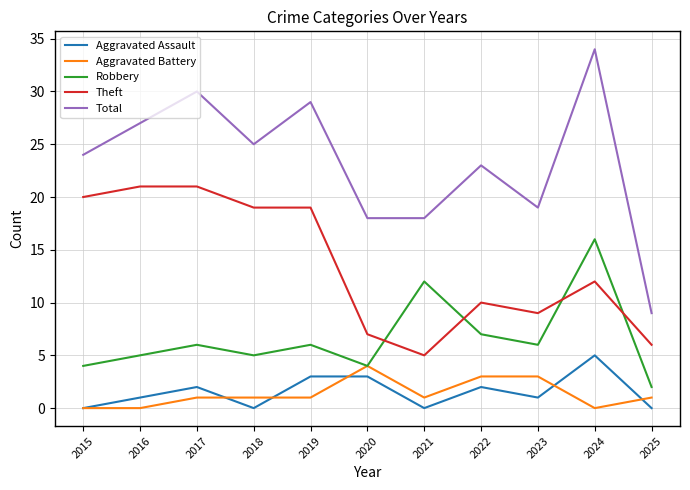

The Aggravated Battery series shows 0 at 2016. True or false?

True